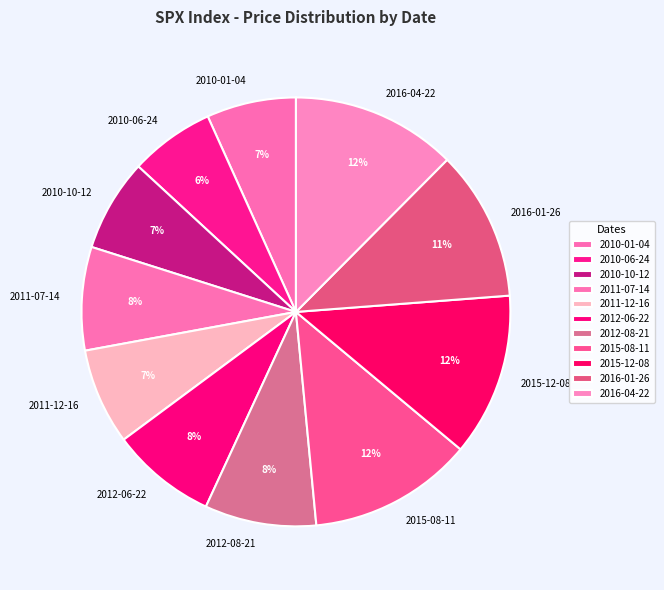

Is it true that 2016-04-22 is 12% of the pie?

True